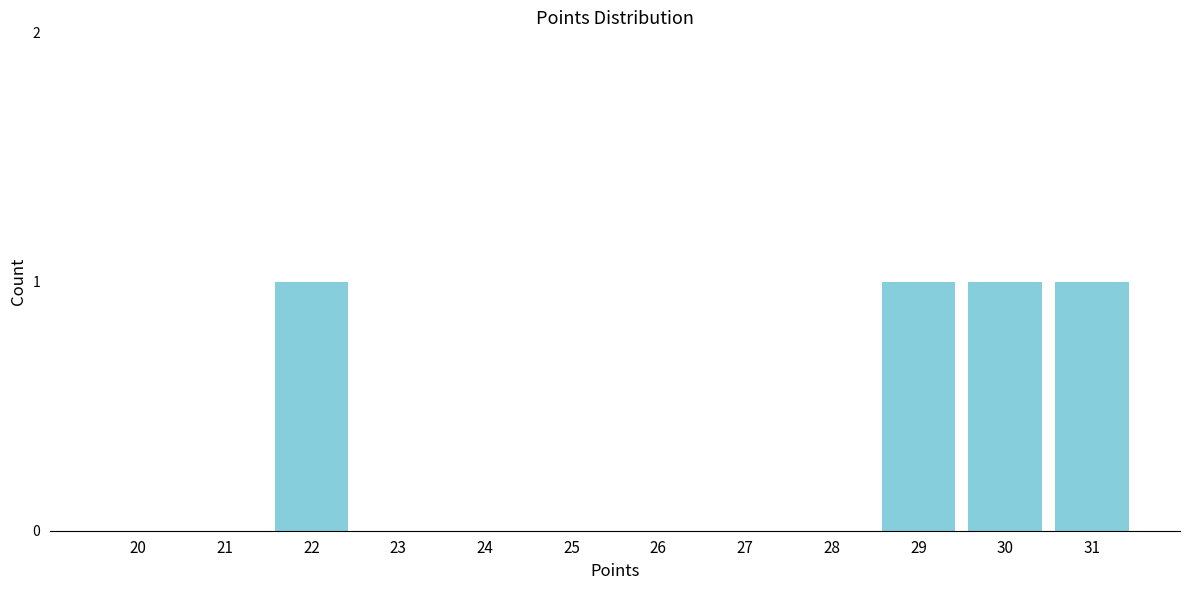

Reading left to right, what are all the values shown in this chart?

20=0	21=0	22=1	23=0	24=0	25=0	26=0	27=0	28=0	29=1	30=1	31=1